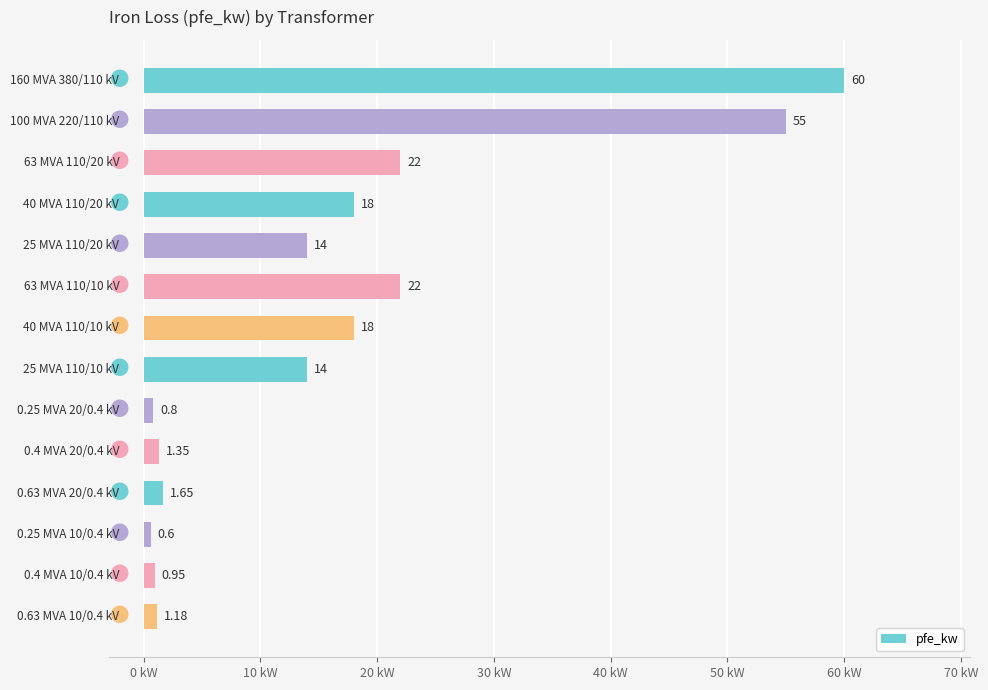

What is the greatest value displayed?

60.0